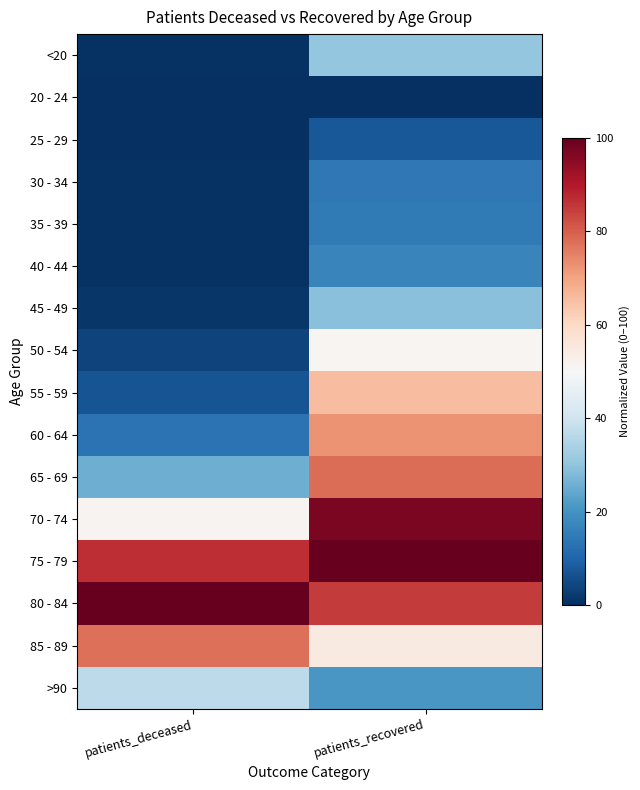

Which category has the highest value across all series?

patients_recovered